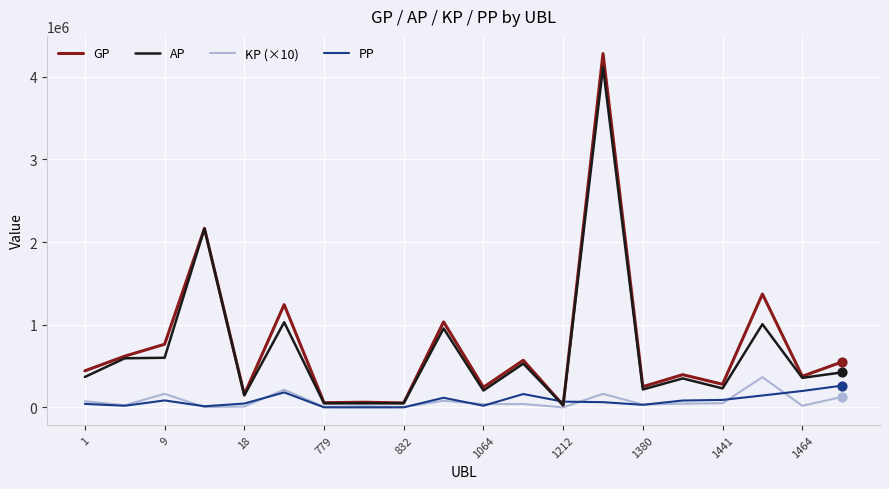

Which series has the largest range (max minus min)?

GP